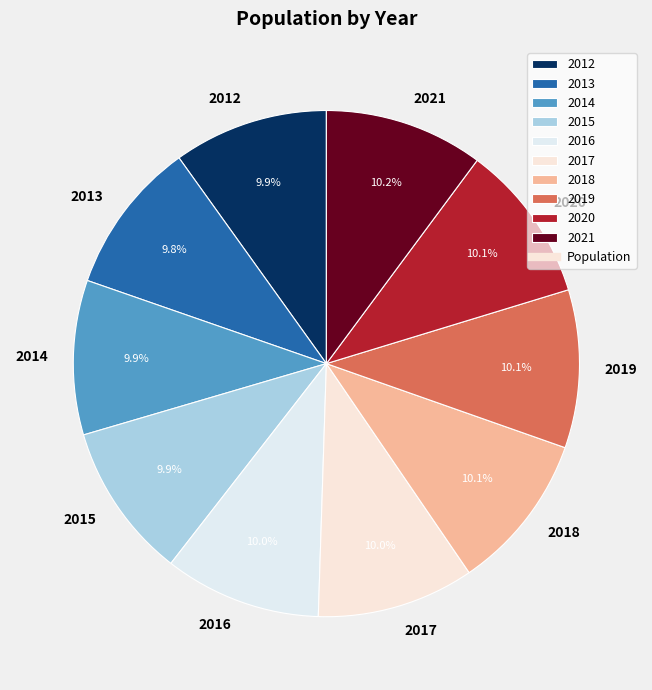

Is there any slice that represents more than half of the pie?

No